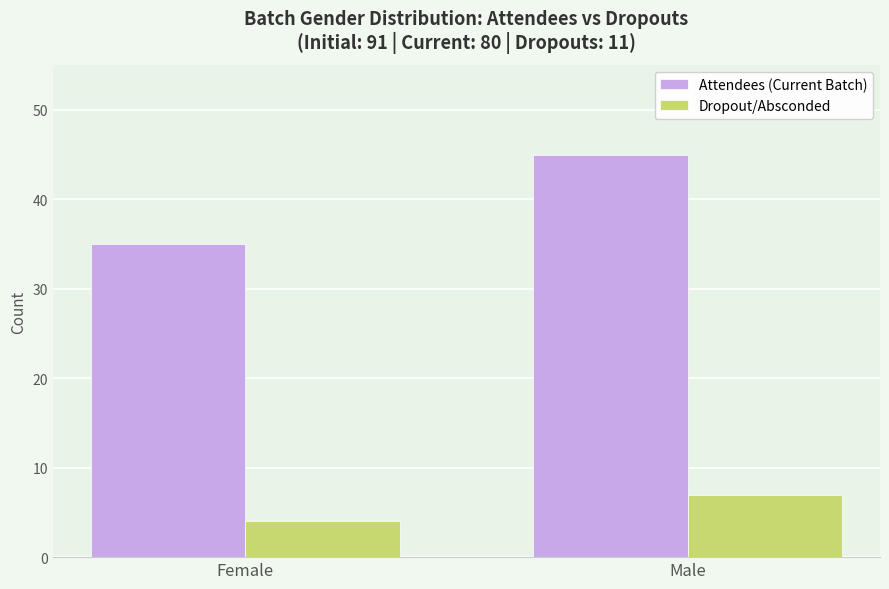

What is the minimum value for Dropout/Absconded?

4